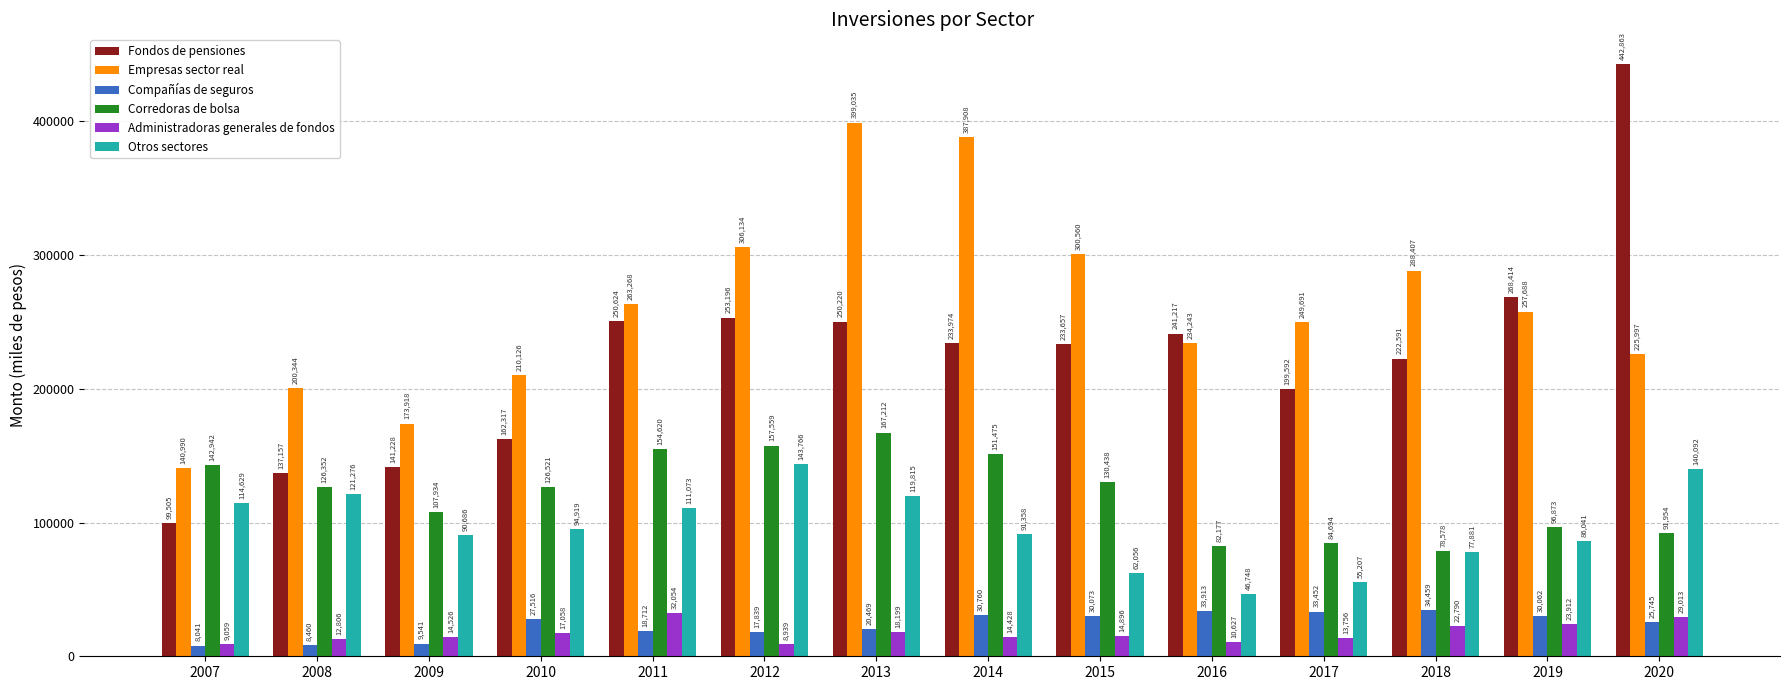

Is it true that Administradoras generales de fondos equals 13756 at 2017?

True